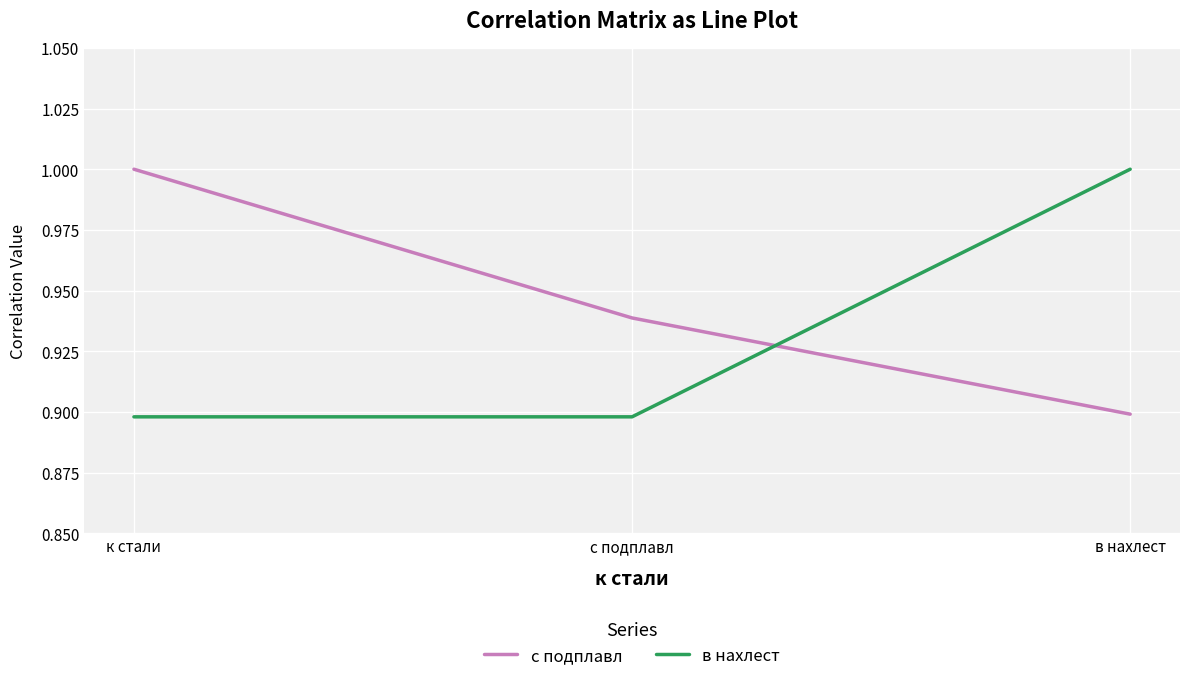

What position from the left is к стали?

1